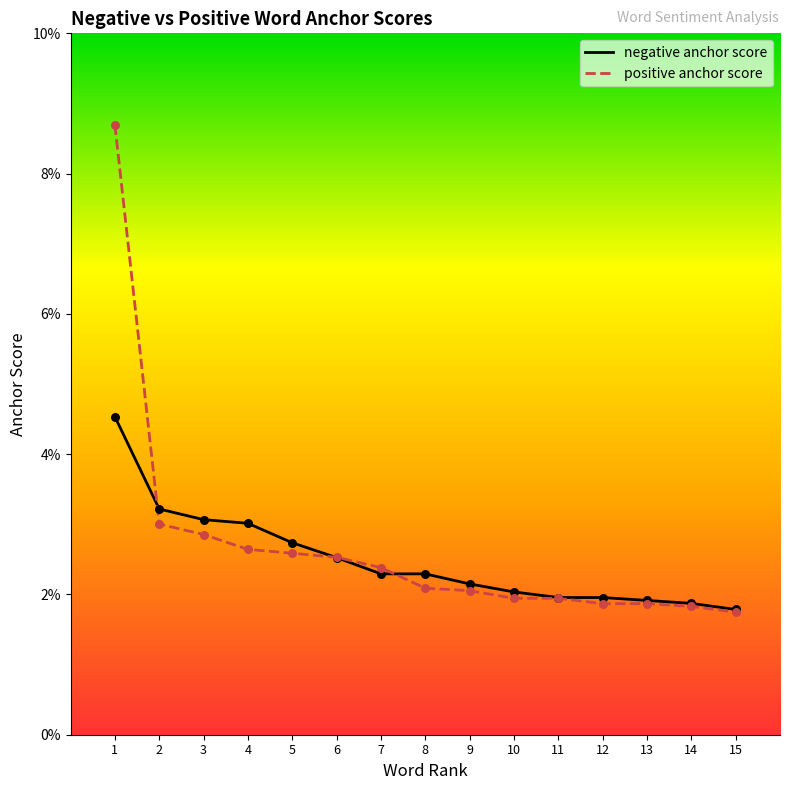

At which category is the sum across all series the highest?

1